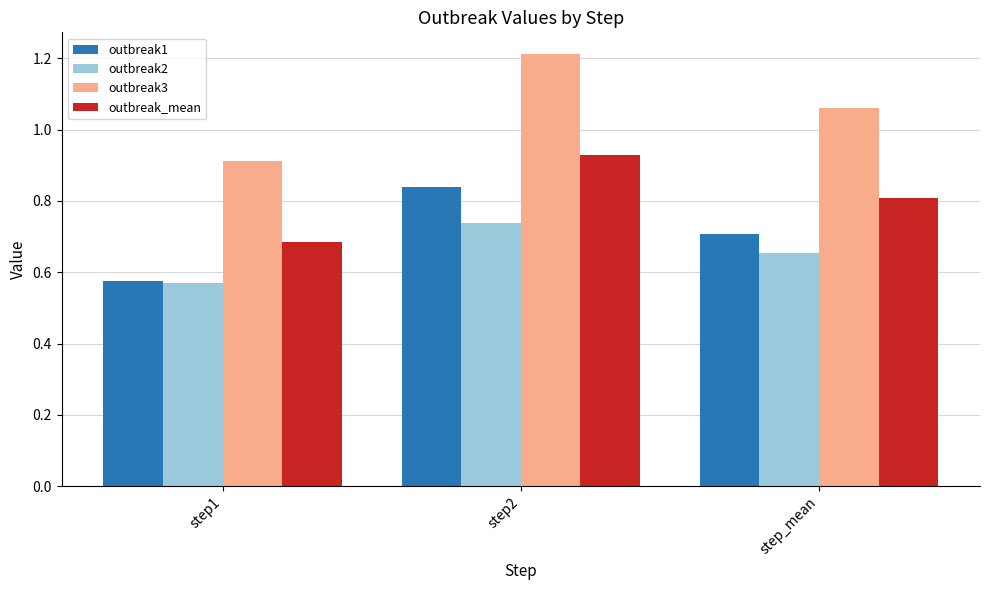

List the series in order of their peak value, lowest first.

outbreak2, outbreak1, outbreak_mean, outbreak3